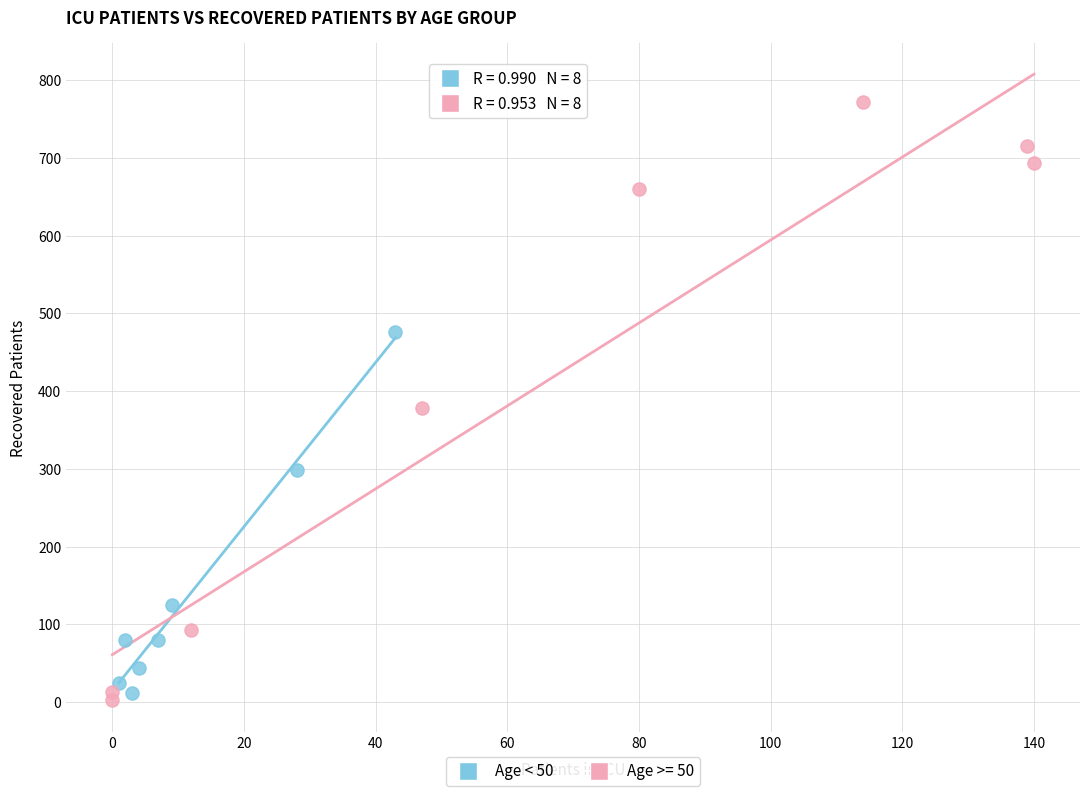

Which series reaches the maximum Y coordinate?

Age >= 50